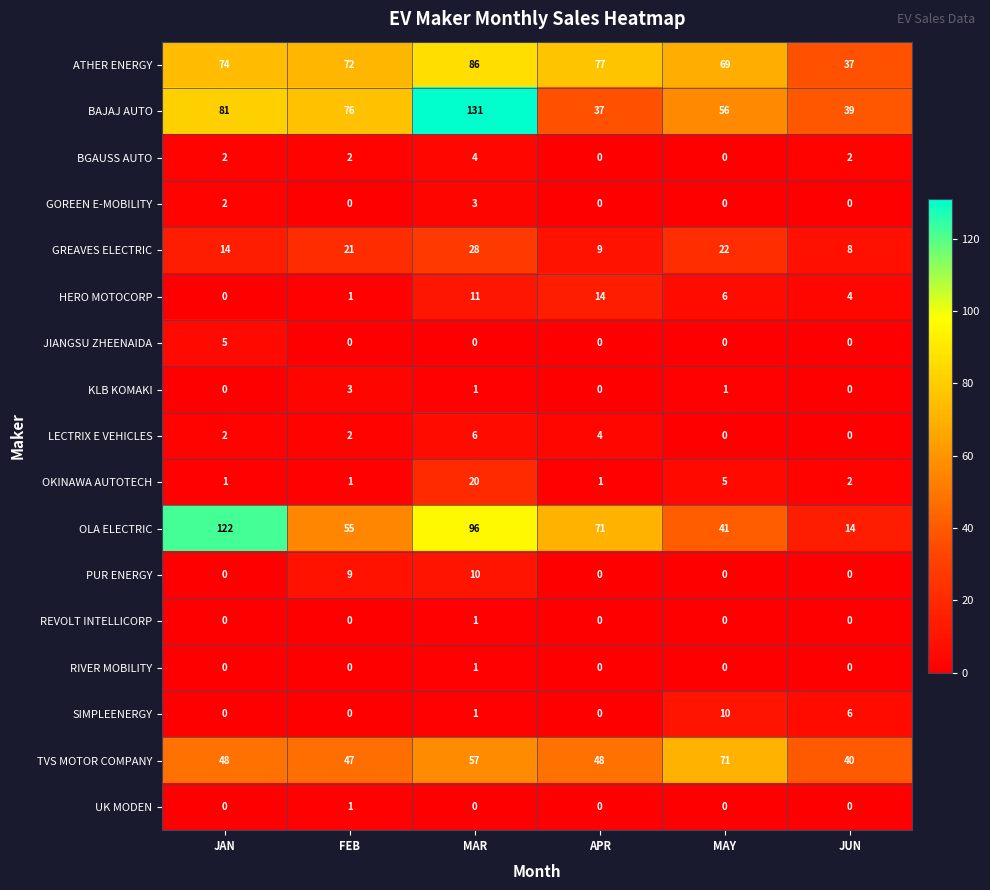

What is the total value across all series at MAR?

456